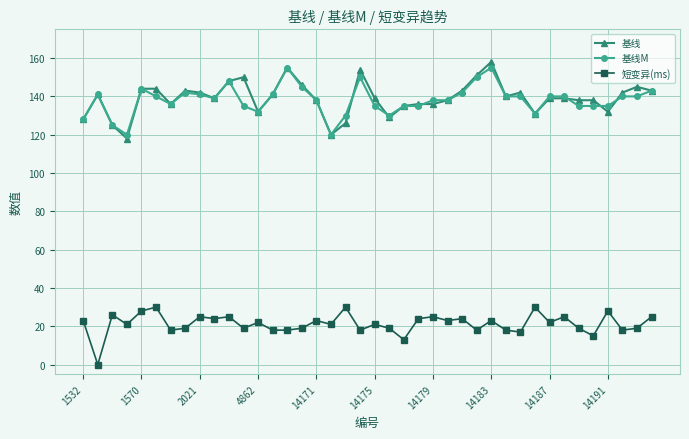

What is the value of the 短变异(ms) point at the 6th from the left?

30